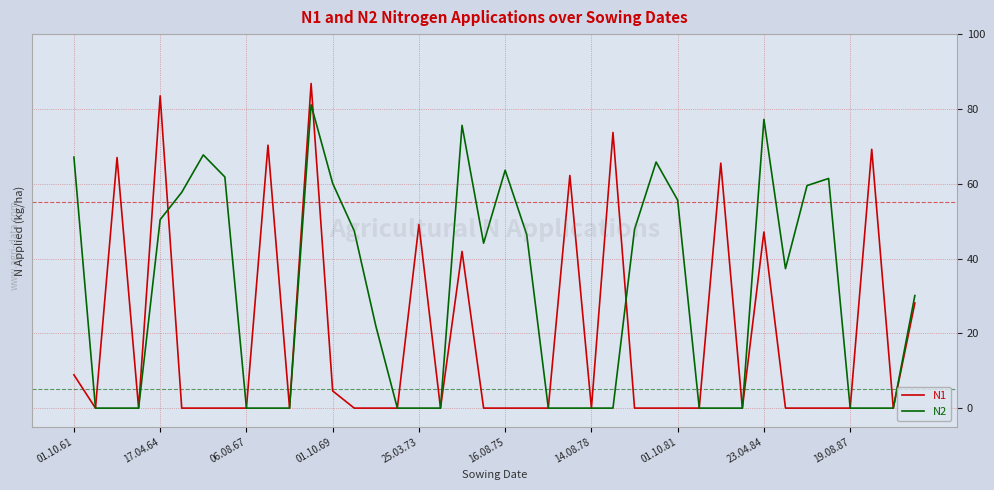

In N1, how many points are higher than both neighbors (excluding endpoints)?

11